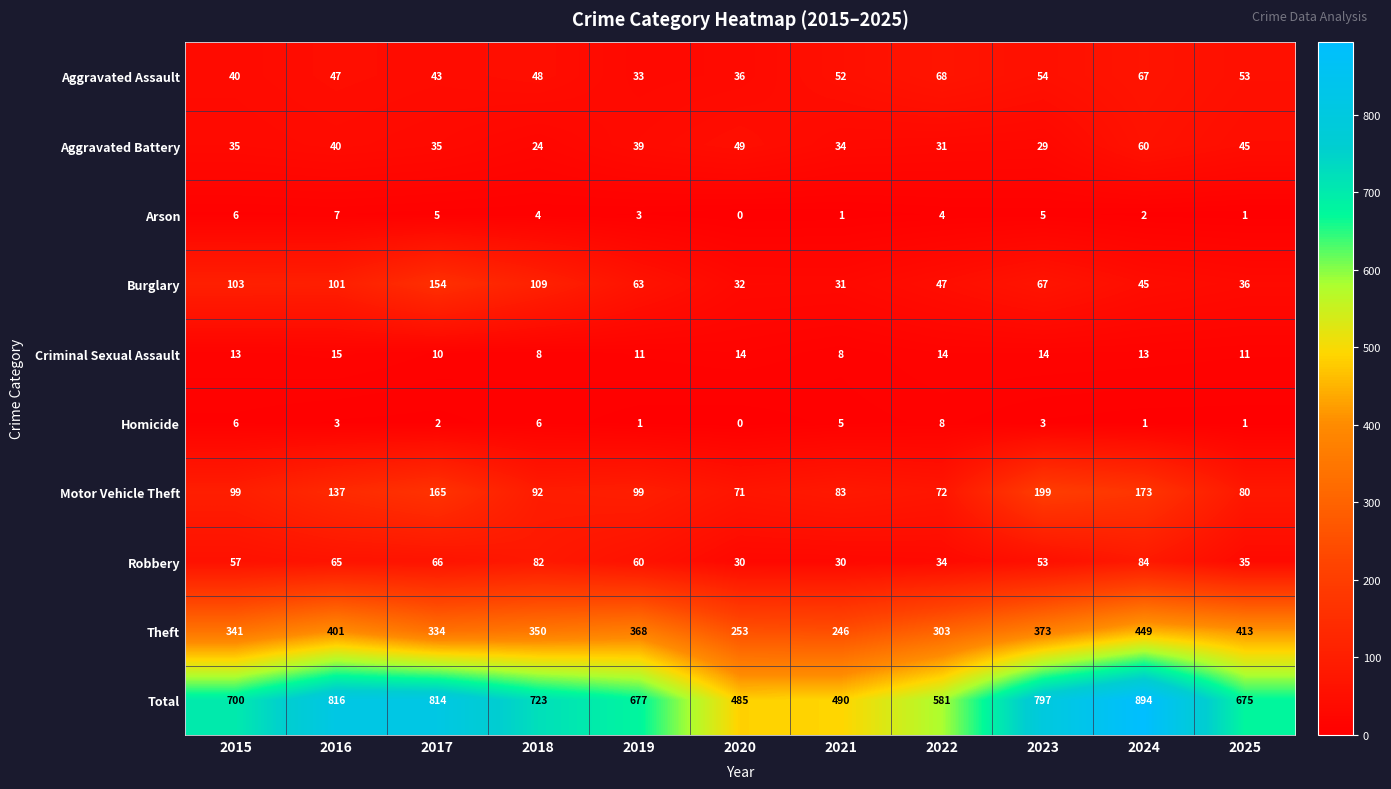

At which category is the sum across all series the highest?

2024